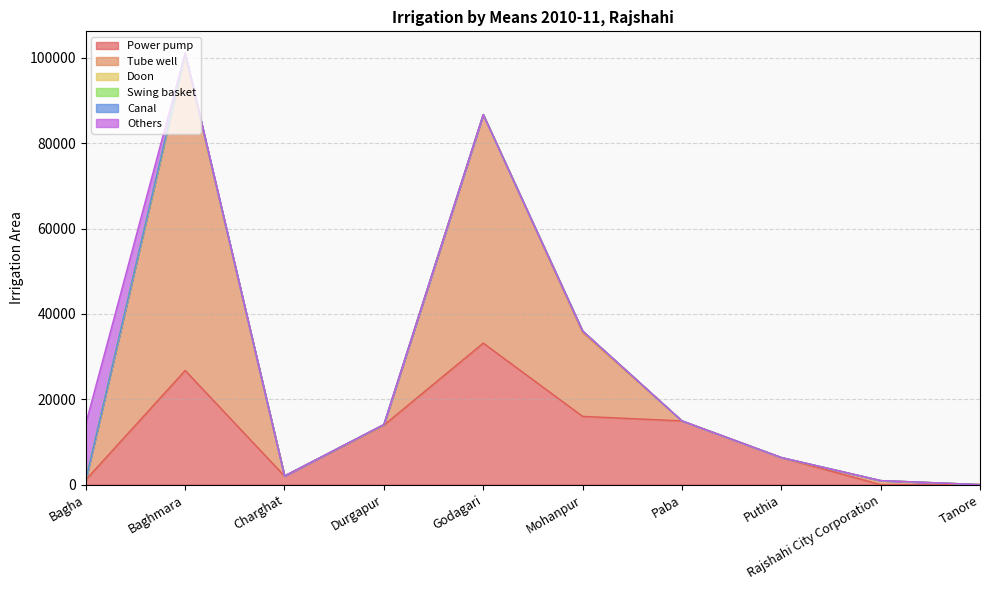

True or false: Power pump and Tube well cross at least once.

True